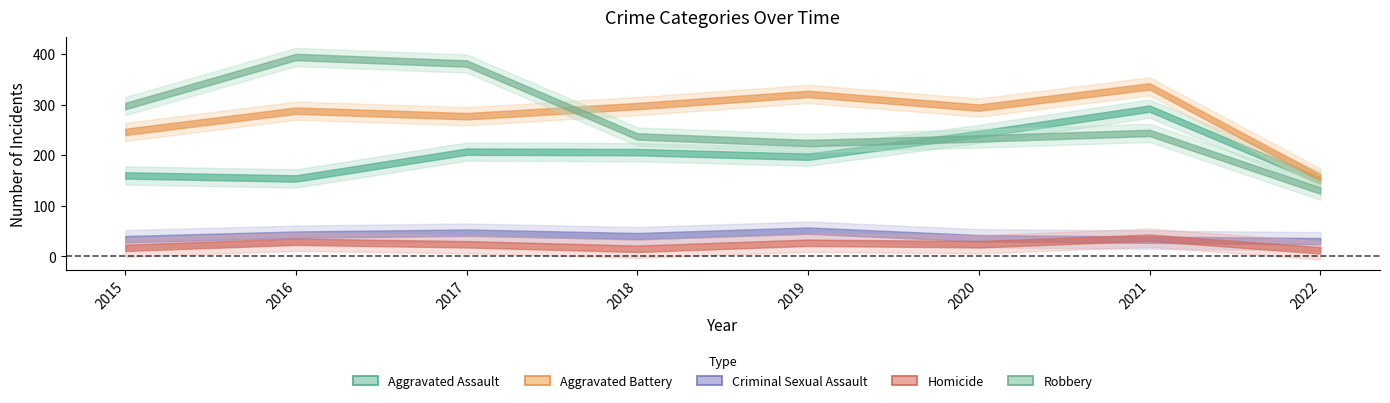

Count the number of data series in this chart.

5